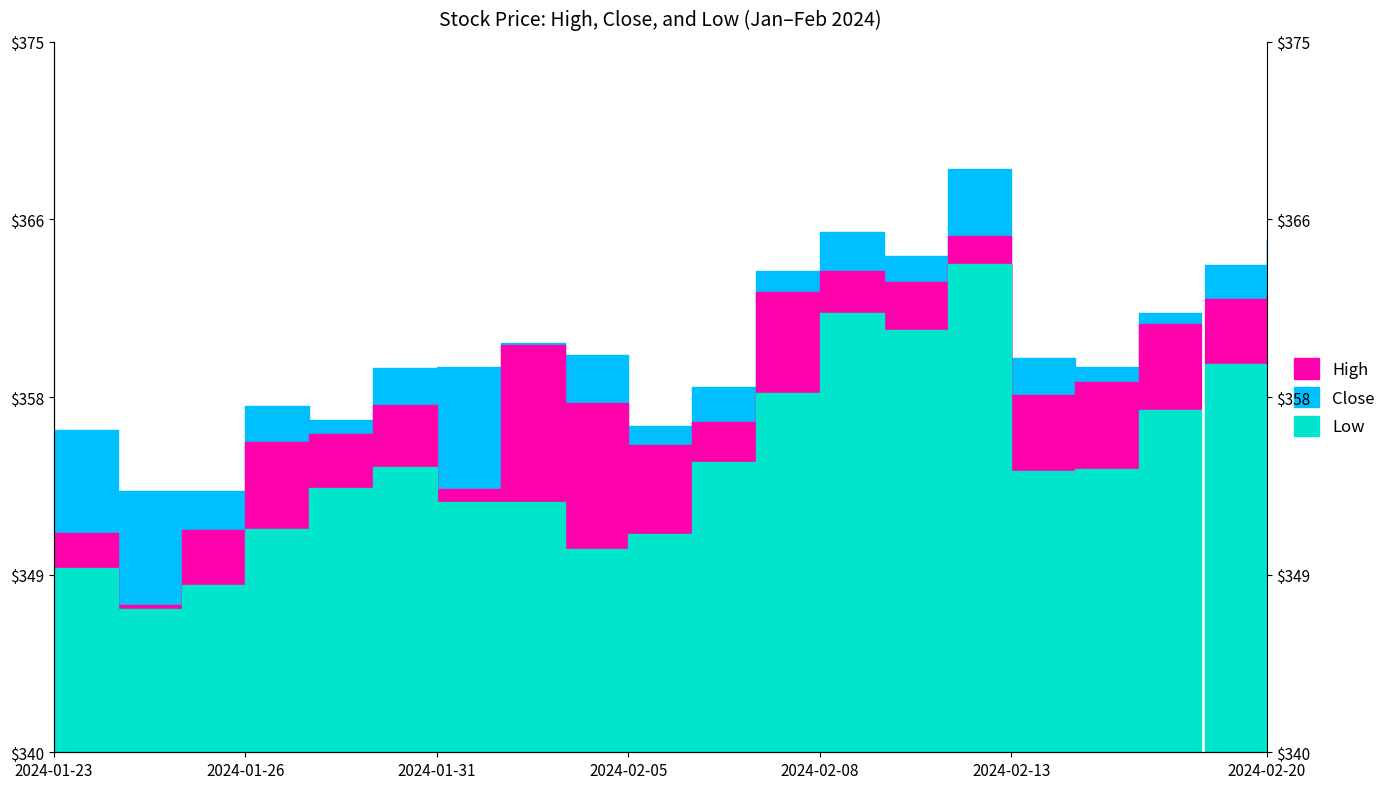

Reading right to left, transcribe all the data shown in this chart.

High: 365.2	364.0	361.6	359.0	359.4	368.7	364.4	365.6	363.7	358.0	356.1	359.6	360.1	359.0	358.9	356.4	357.1	352.9	352.9	355.9
Close: 362.6	362.4	361.1	358.2	357.6	365.4	363.1	363.7	362.7	356.2	355.1	357.2	360.1	353.0	357.1	355.7	355.3	351.0	347.3	350.8
Low: 354.6	359.1	356.9	354.0	353.9	364.1	360.8	361.6	357.7	354.3	350.8	350.0	352.3	352.4	354.0	353.0	351.0	348.3	347.1	349.1